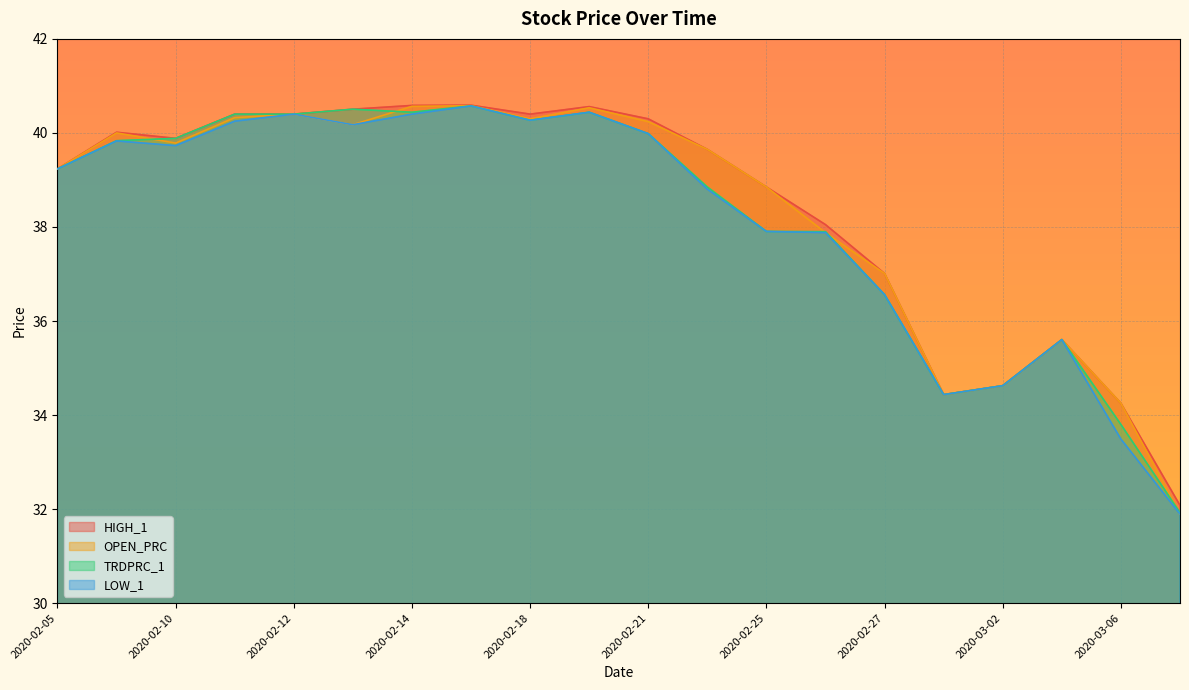

At which label is LOW_1 closest to 36?

2020-03-04